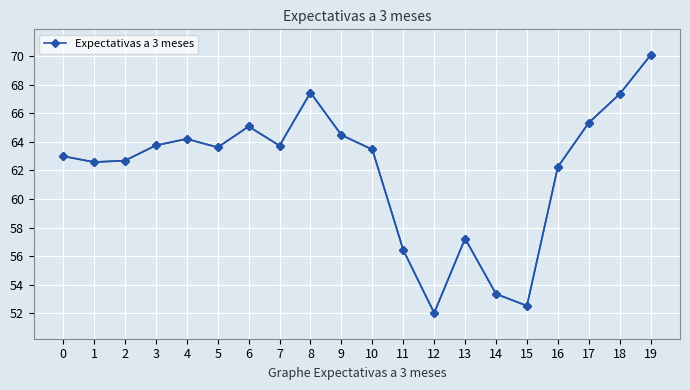

Which label corresponds to the largest value in the chart?

19